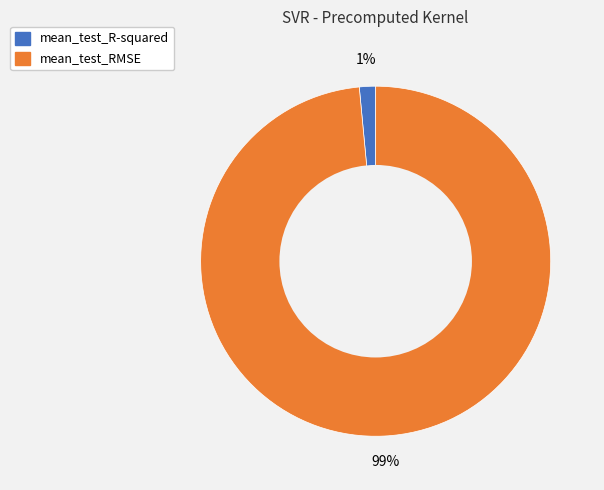

Is it true that mean_test_R-squared is 1% of the pie?

True